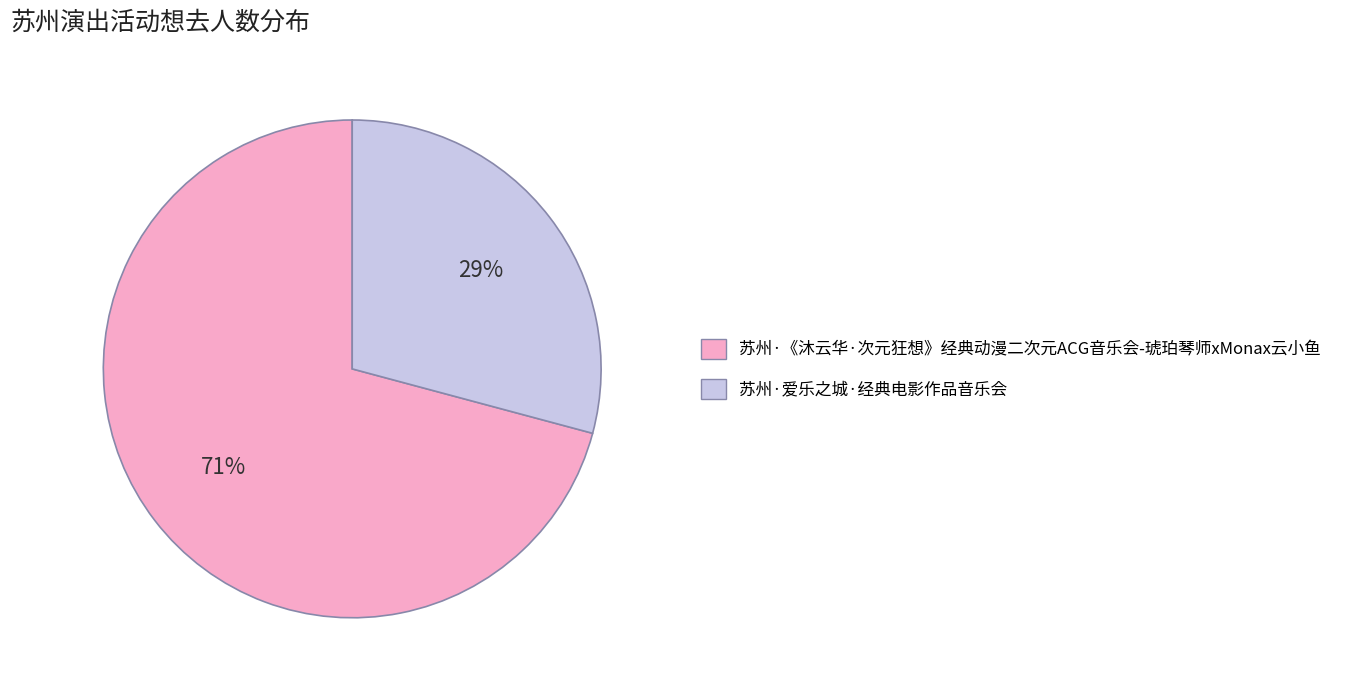

Is the sum of 苏州·《沐云华·次元狂想》经典动漫二次元ACG音乐会-琥珀琴师xMonax云小鱼 and 苏州·爱乐之城·经典电影作品音乐会 greater than half?

Yes